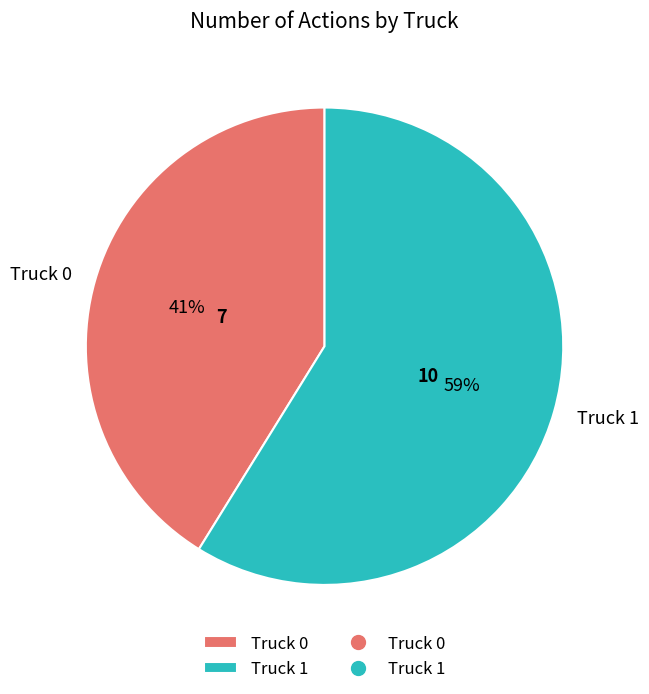

Is the sum of Truck 0 and Truck 1 greater than half?

Yes